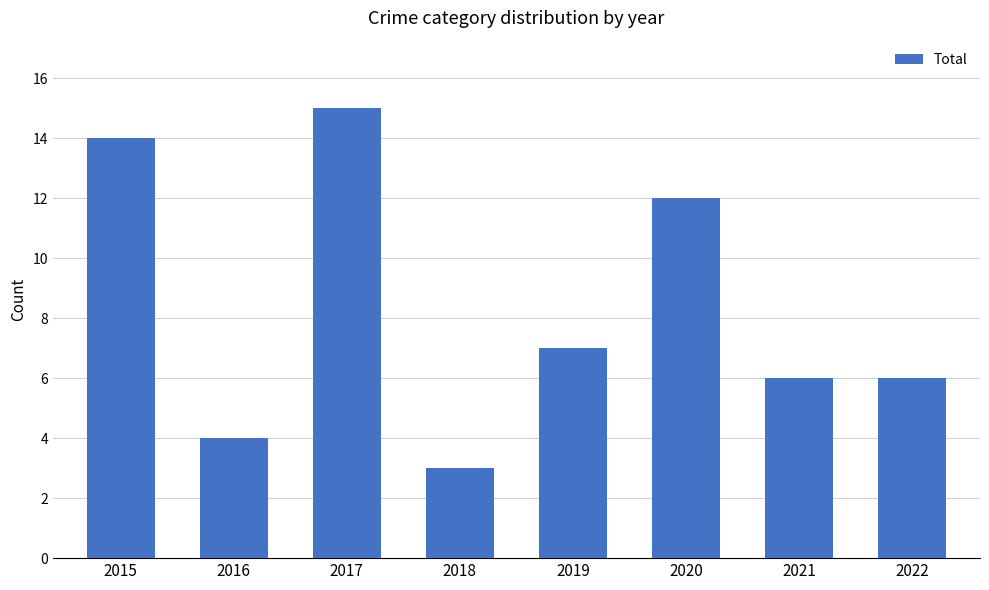

Reading left to right, what are all the values shown in this chart?

2015=14	2016=4	2017=15	2018=3	2019=7	2020=12	2021=6	2022=6